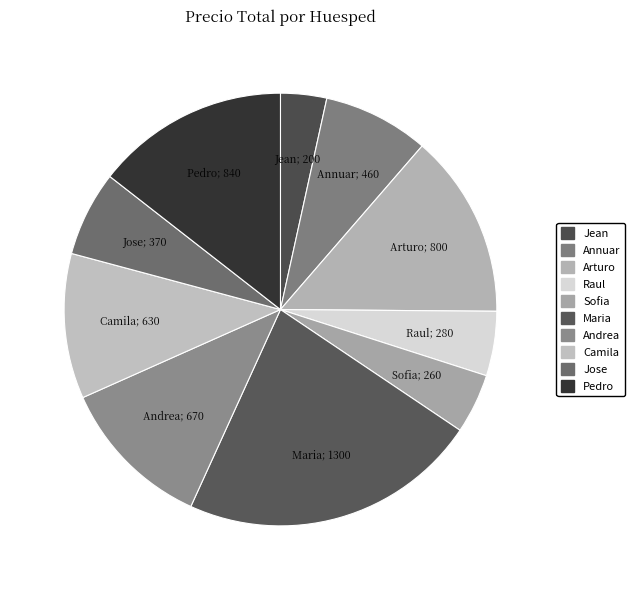

Rank the categories by value from highest to lowest.

Maria, Pedro, Arturo, Andrea, Camila, Annuar, Jose, Raul, Sofia, Jean